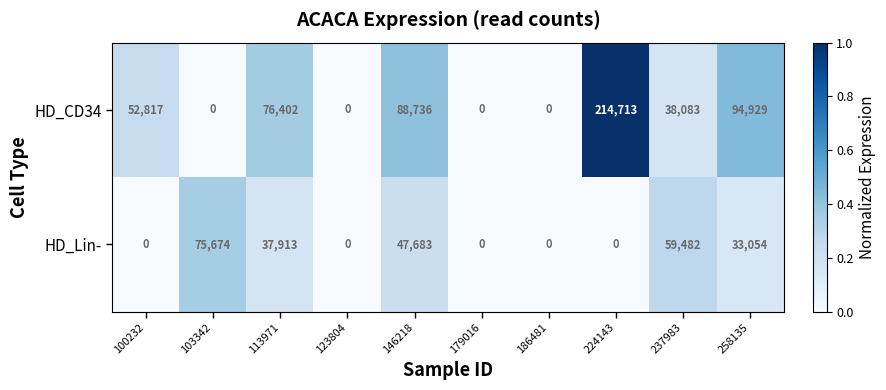

Which series has the largest range (max minus min)?

HD_CD34